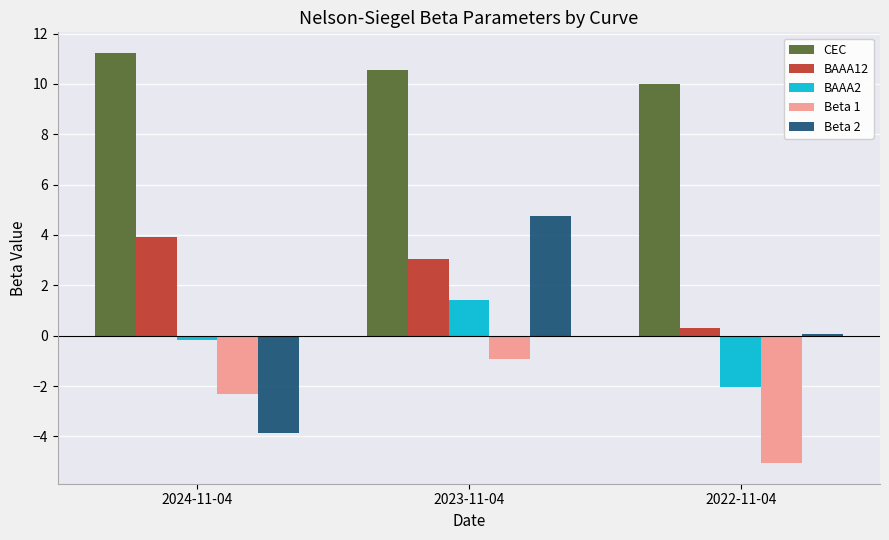

What is the average value of the BAAA12 series?

2.4